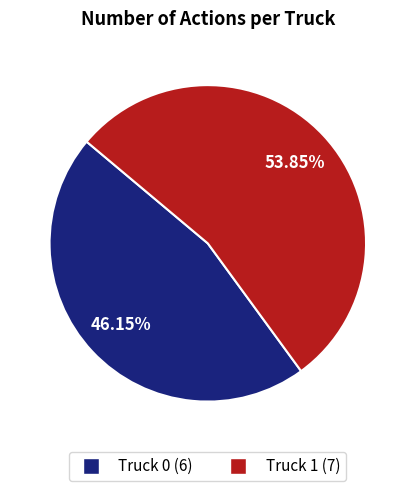

To the nearest percent, what percentage of the pie is Truck 1?

54%